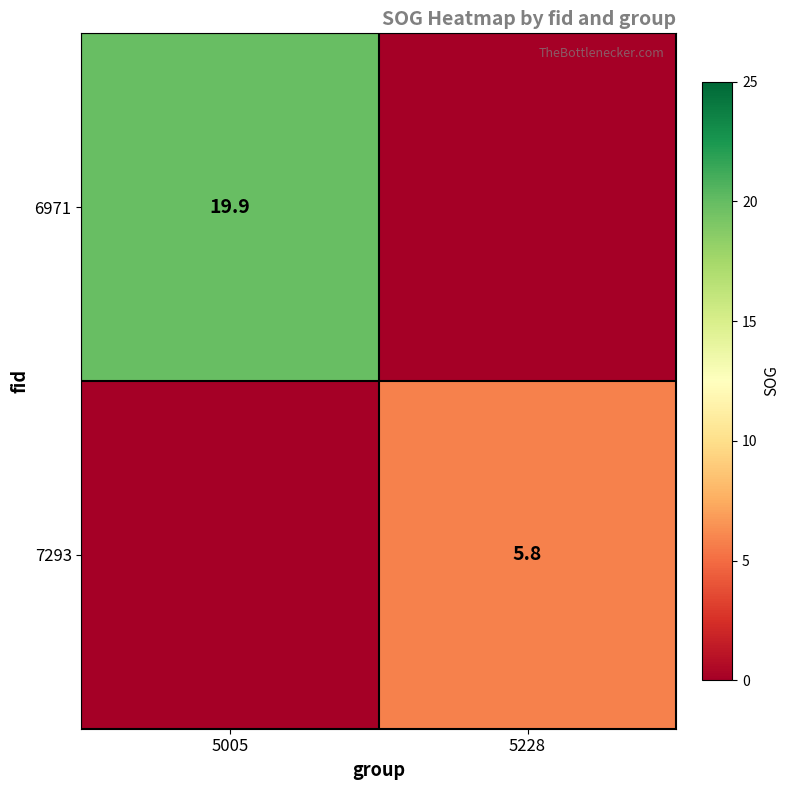

The value of 7293 at 5228 is 2.8. True or false?

False